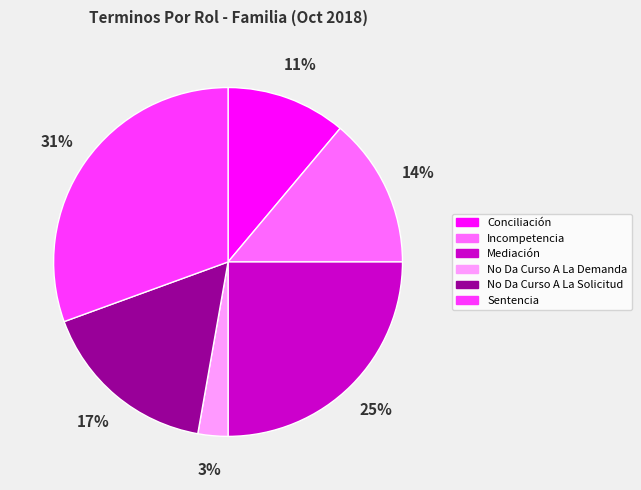

Do Mediación and Incompetencia together represent more than half of the pie?

No